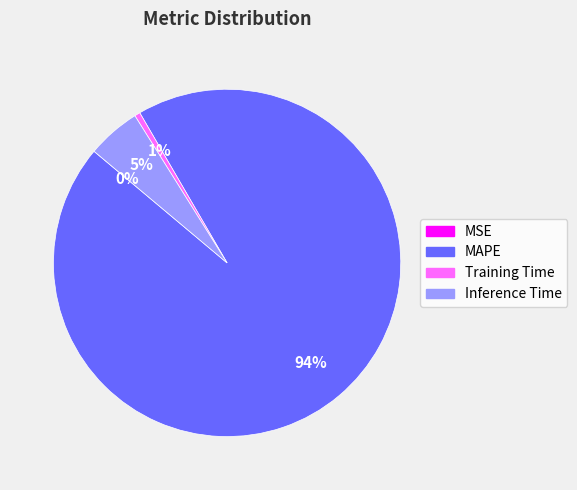

Combined, do MAPE and Training Time account for over 50%?

Yes